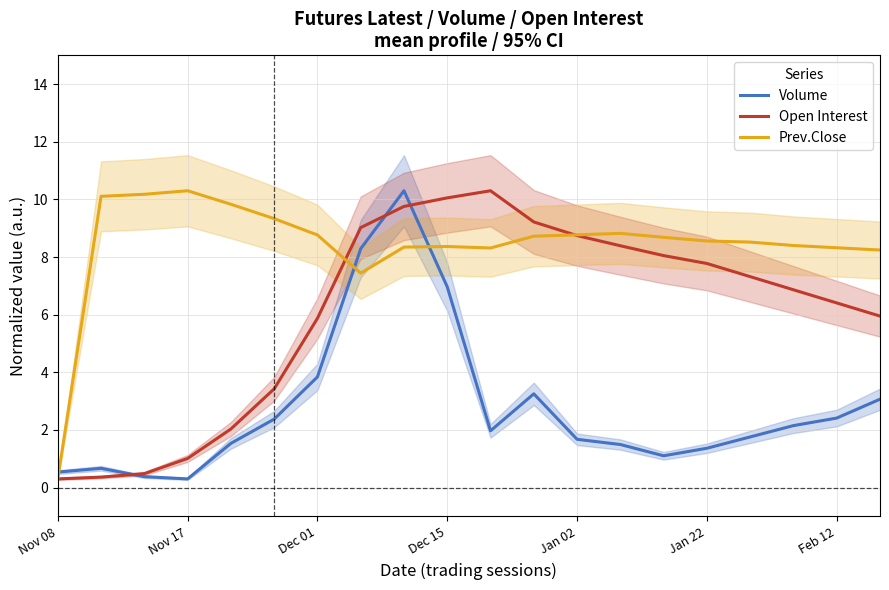

At which category is the sum across all series the highest?

8